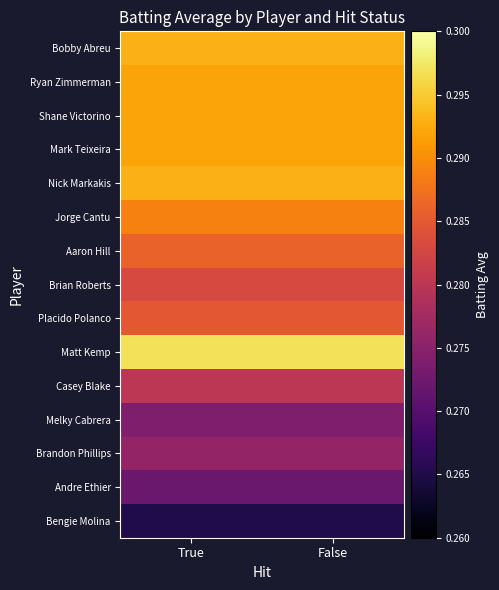

Reading left to right, transcribe all the data shown in this chart.

Bobby Abreu: True=0.3	False=0.3
Ryan Zimmerman: True=0.3	False=0.3
Shane Victorino: True=0.3	False=0.3
Mark Teixeira: True=0.3	False=0.3
Nick Markakis: True=0.3	False=0.3
Jorge Cantu: True=0.3	False=0.3
Aaron Hill: True=0.3	False=0.3
Brian Roberts: True=0.3	False=0.3
Placido Polanco: True=0.3	False=0.3
Matt Kemp: True=0.3	False=0.3
Casey Blake: True=0.3	False=0.3
Melky Cabrera: True=0.3	False=0.3
Brandon Phillips: True=0.3	False=0.3
Andre Ethier: True=0.3	False=0.3
Bengie Molina: True=0.3	False=0.3